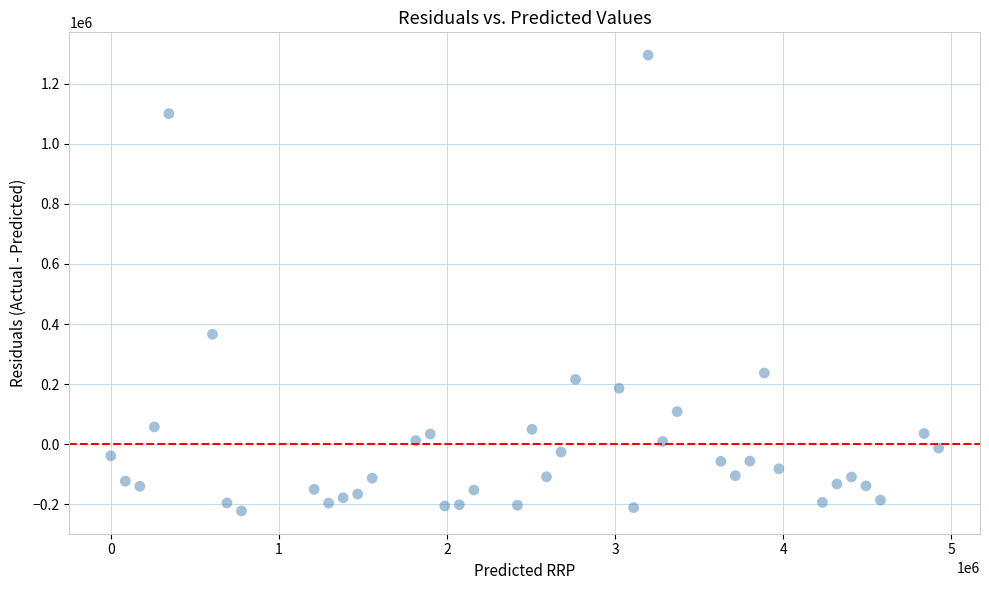

What Y value in the scatter plot is closest to 536590?

366040